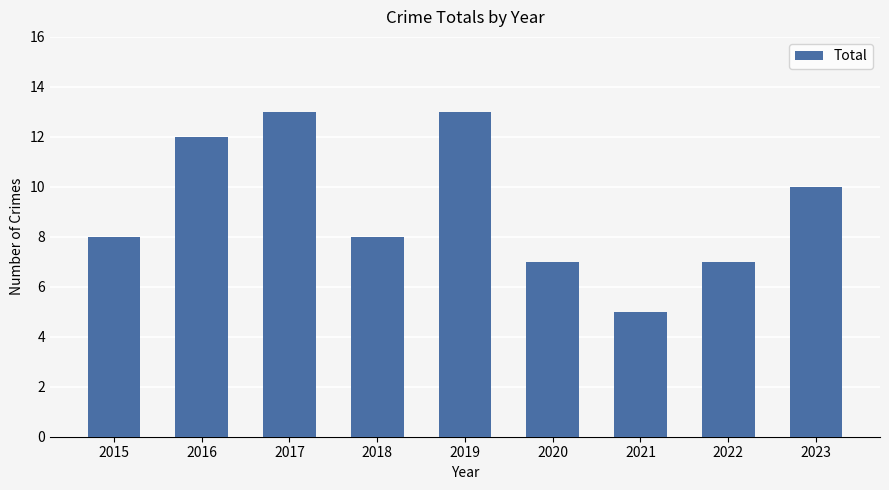

What is the minimum value shown in the chart?

5